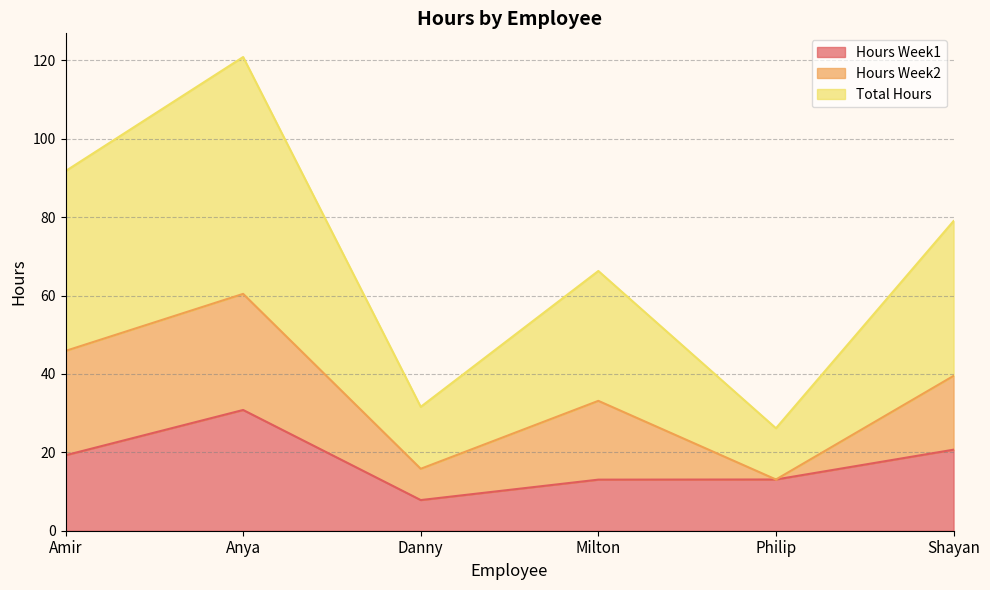

At which label is Hours Week1 closest to 19?

Amir